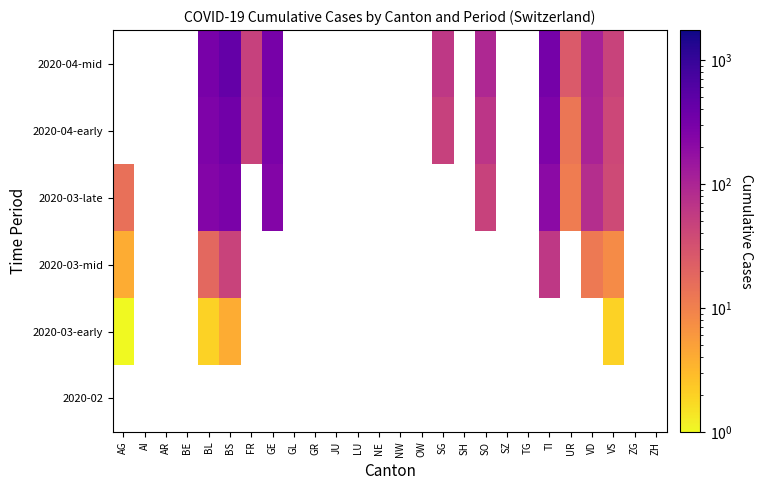

Which category has the highest value in the 2020-03-early series?

BS